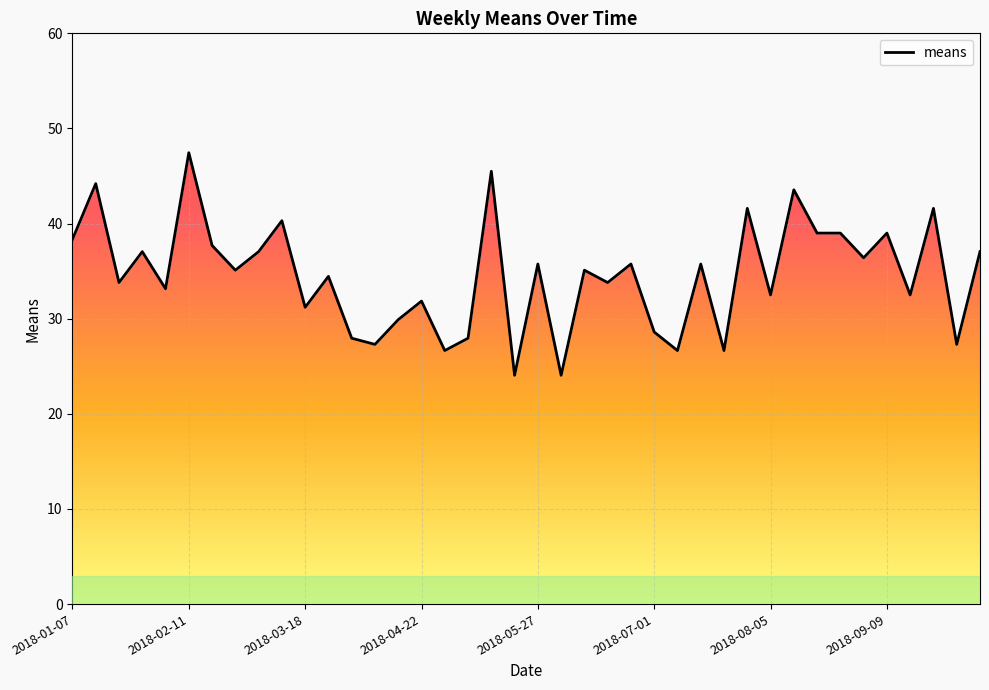

The value at 2018-05-27 is 35.8. True or false?

True